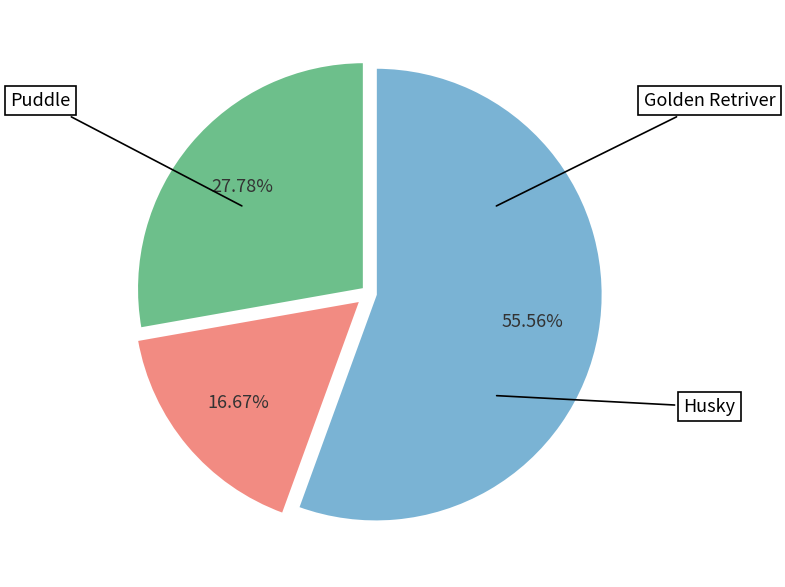

Count the number of slices in the pie.

3